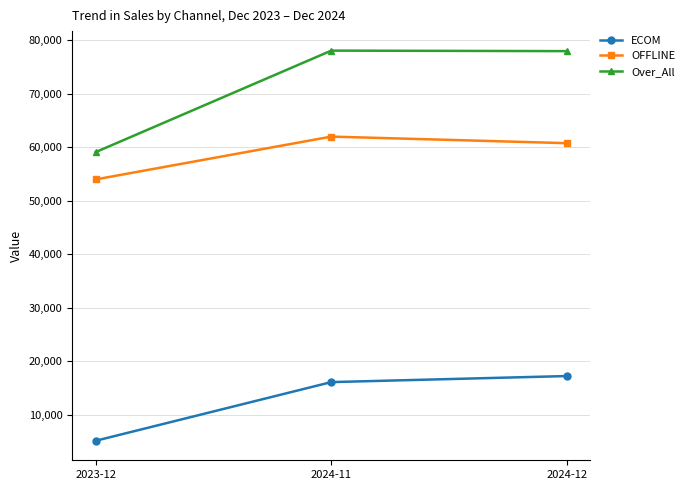

What is the difference between the ECOM values at 2024-11 and 2023-12?

10973